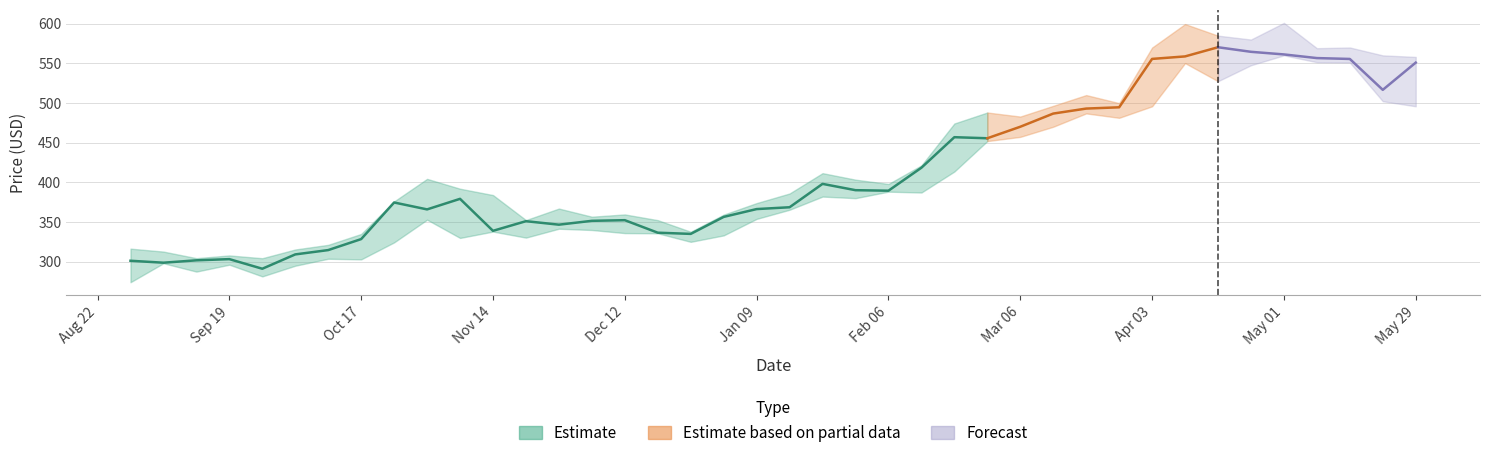

The Low series shows 218.0 at 2017-01-23. True or false?

False